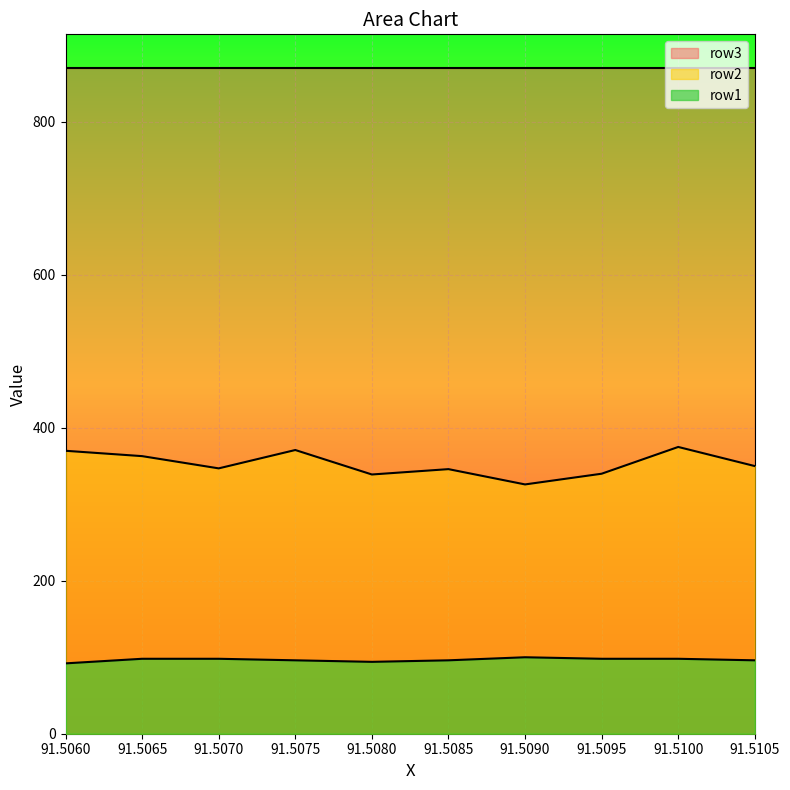

At which category is the sum across all series the highest?

91.51